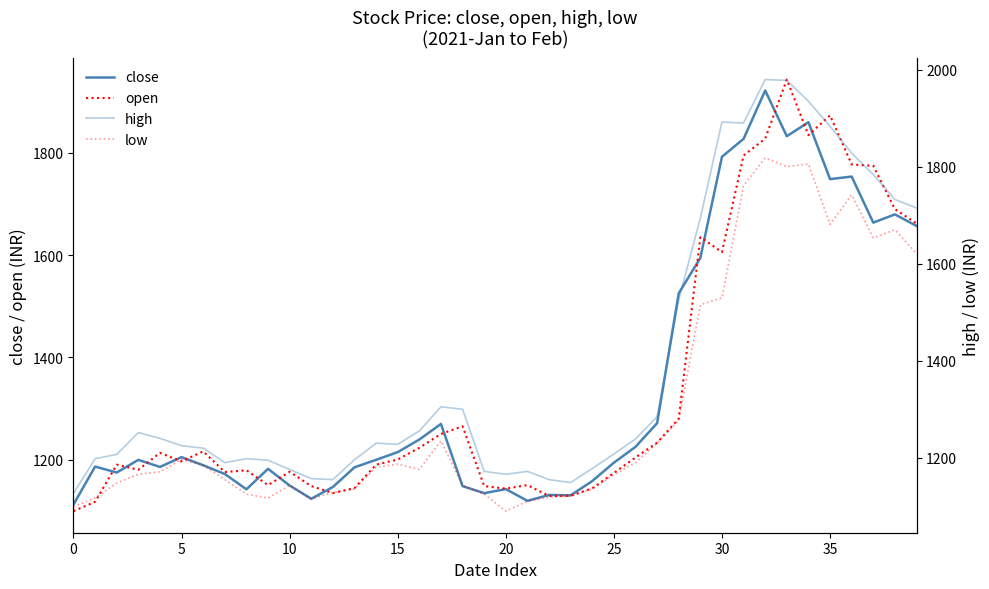

At which category is the sum across all series the highest?

33